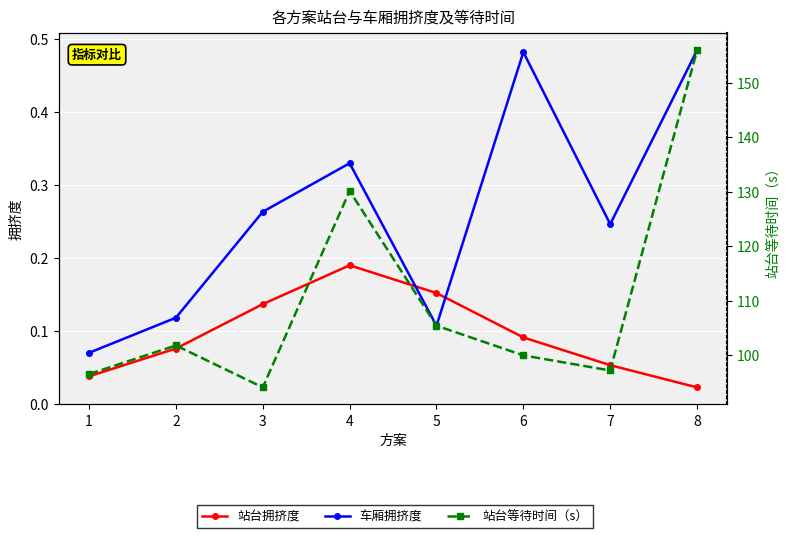

True or false: 站台拥挤度 has a value of 0.1 at 2.

False